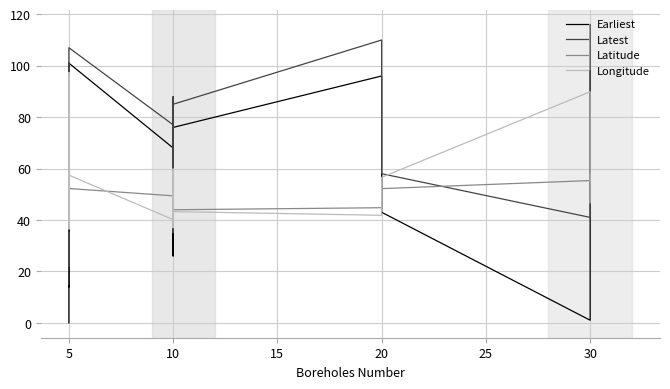

Which series has the largest range (max minus min)?

Earliest